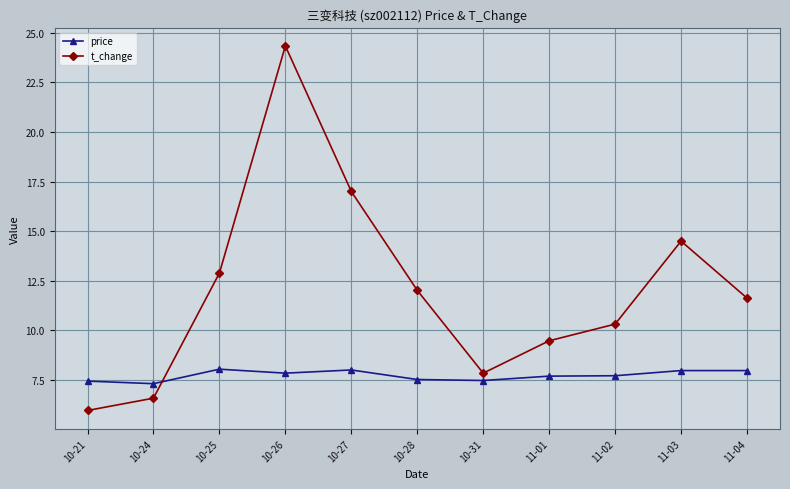

What is the label of the 11th point from the left?

11-04